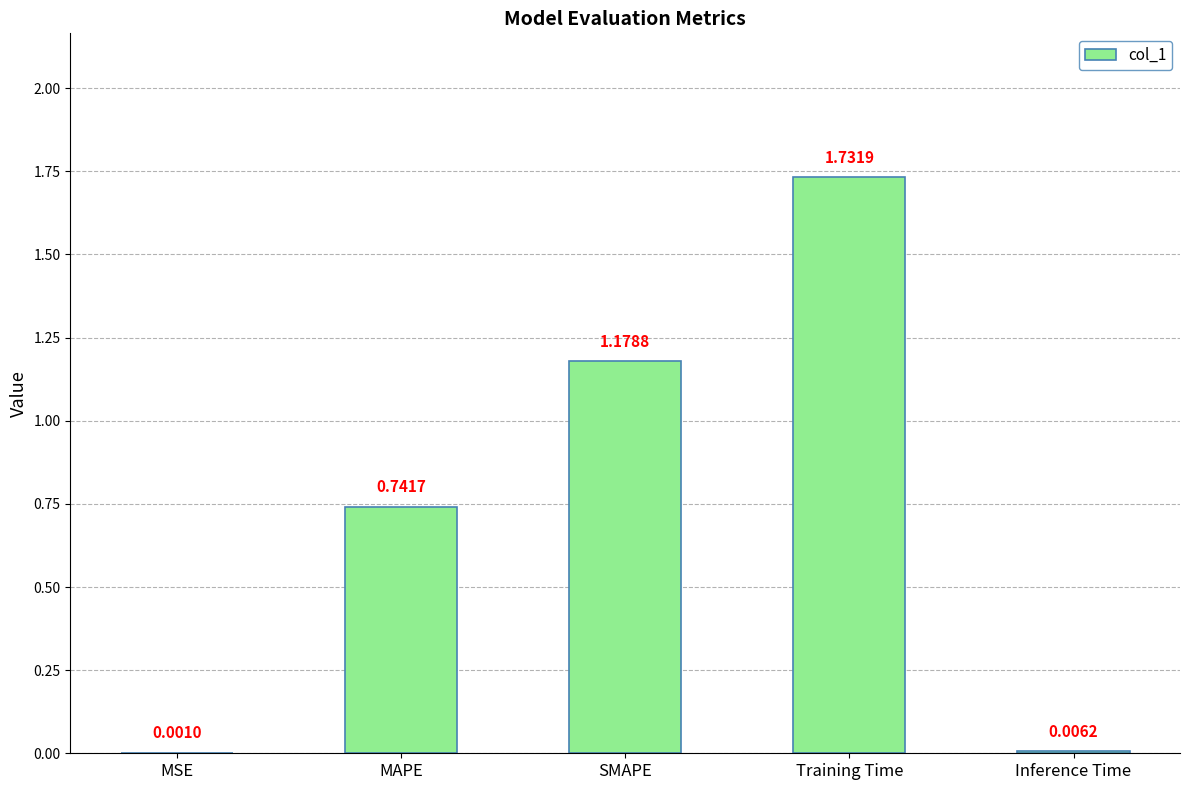

Which category has the highest value across all series?

Training Time